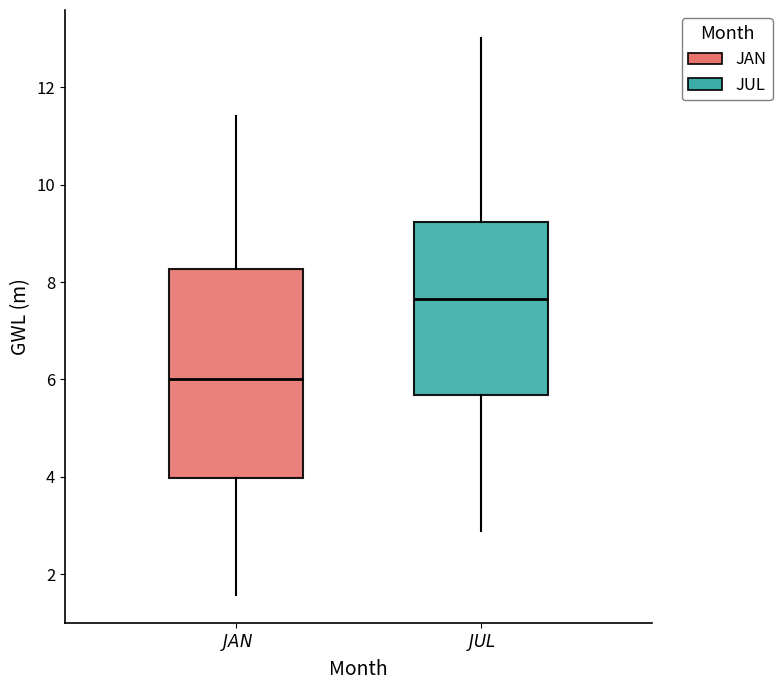

Reading left to right, read every box against the y-axis: the position of its median line, the range the box covers, and the ends of its whiskers. The values are not printed on the chart, so give them approximately, as read against the axis.

$\it{JAN}$: median 6.0, box 4.0 to 8.2, whiskers 1.6 to 11.4
$\it{JUL}$: median 7.6, box 5.6 to 9.2, whiskers 2.8 to 13.0